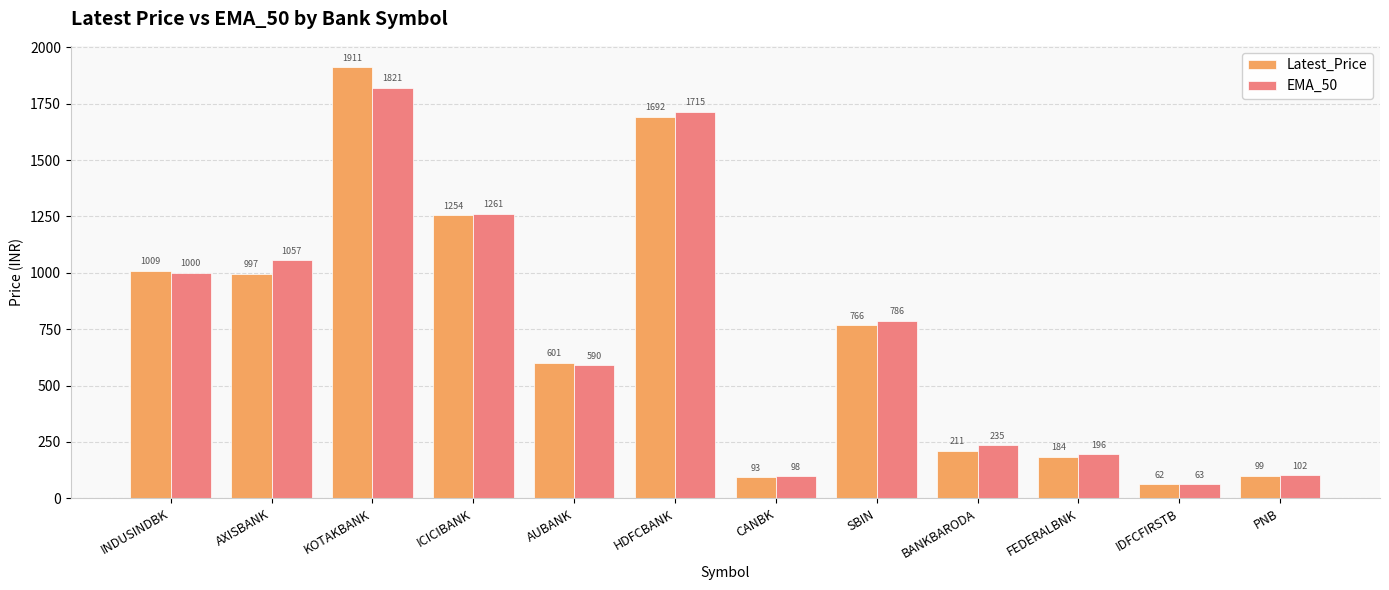

What are all the series names shown in the legend?

Latest_Price, EMA_50